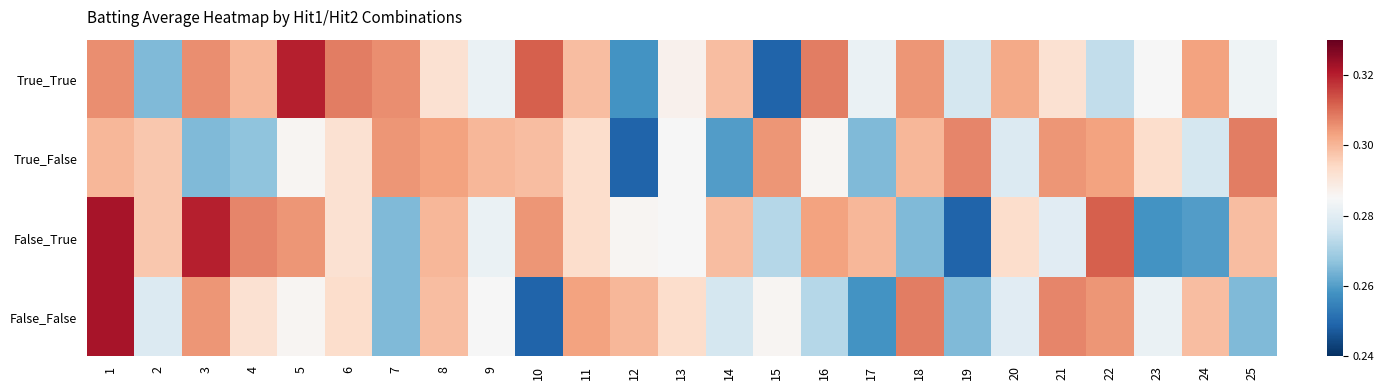

List the series in order of their peak value, lowest first.

True_False, True_True, False_True, False_False